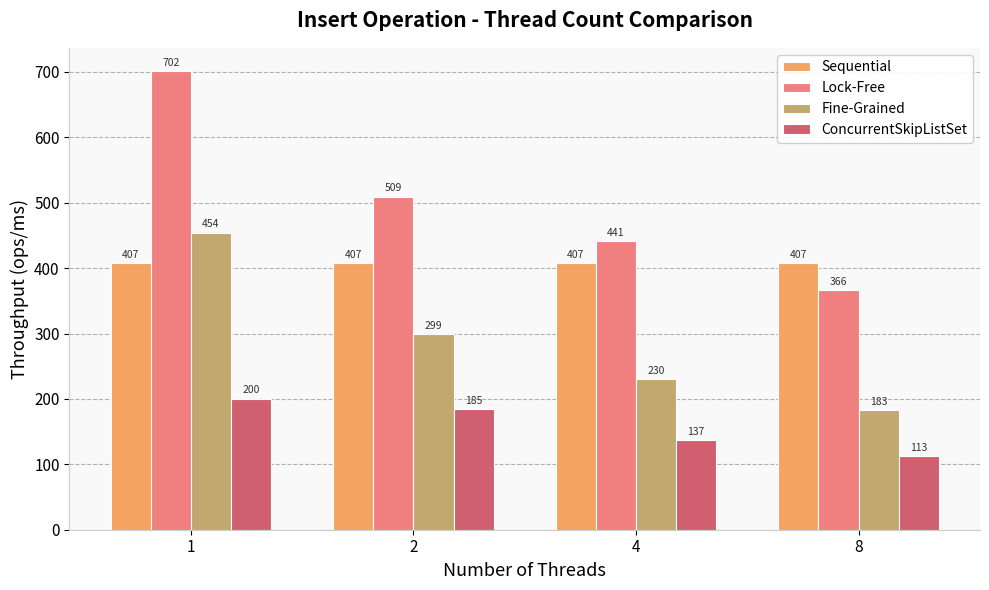

At how many categories does at least one series exceed 388?

4